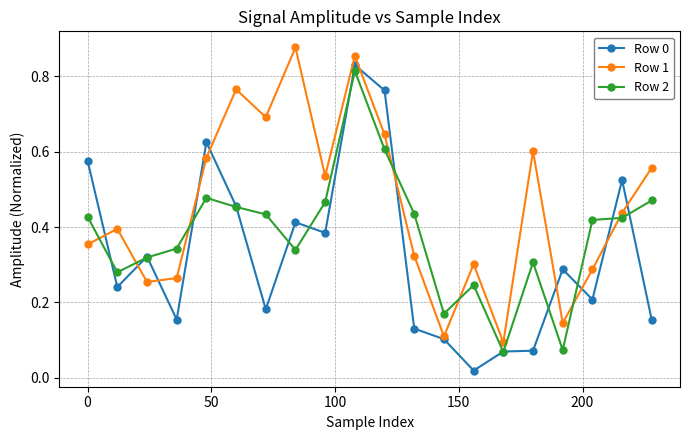

Which series ends up on top after the final intersection of Row 2 and Row 1?

Row 1